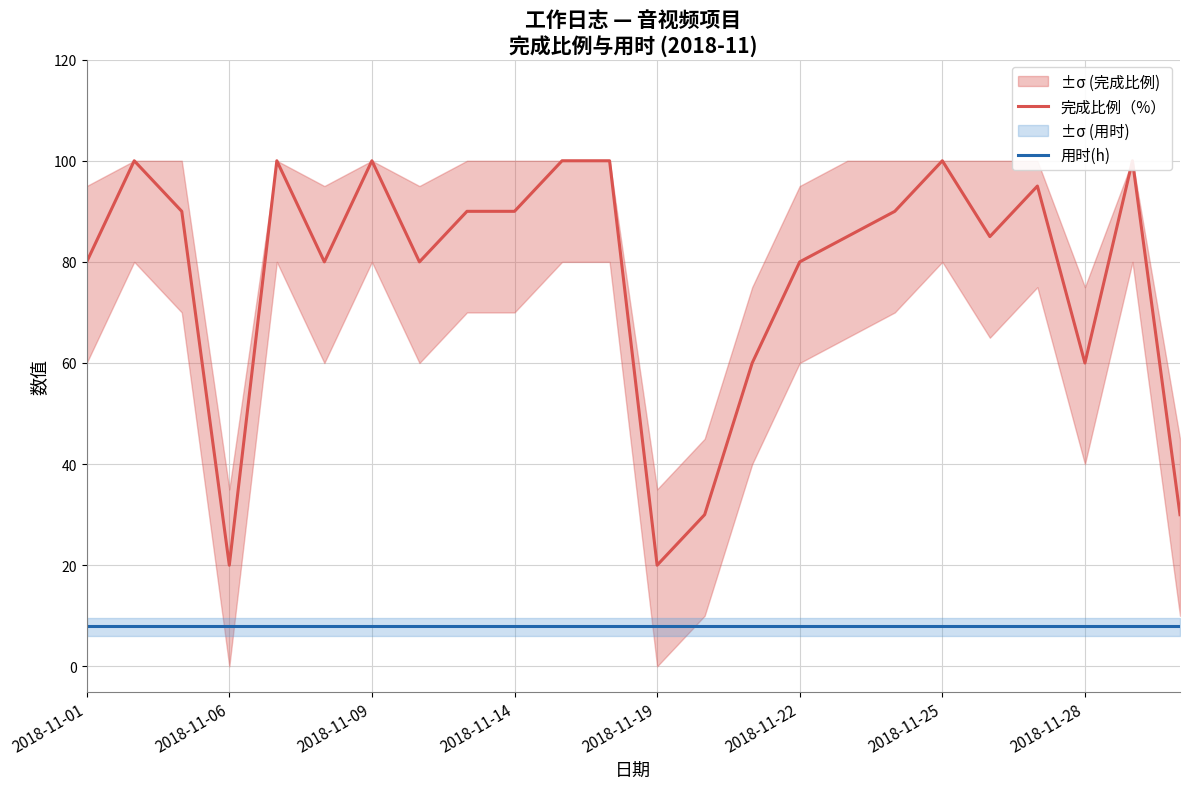

How many lines are shown in the chart?

2